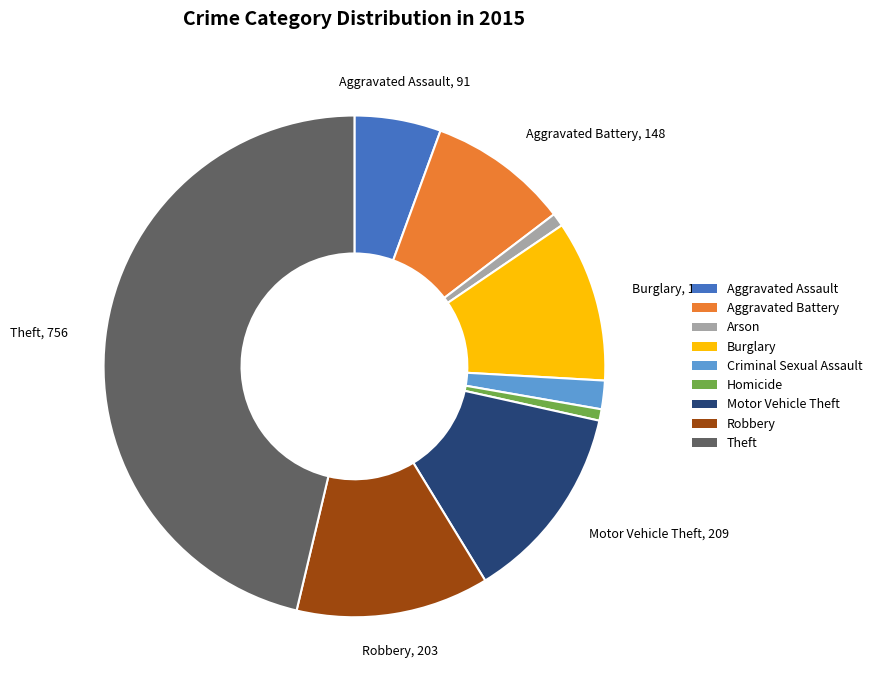

Does any single category account for the majority?

No